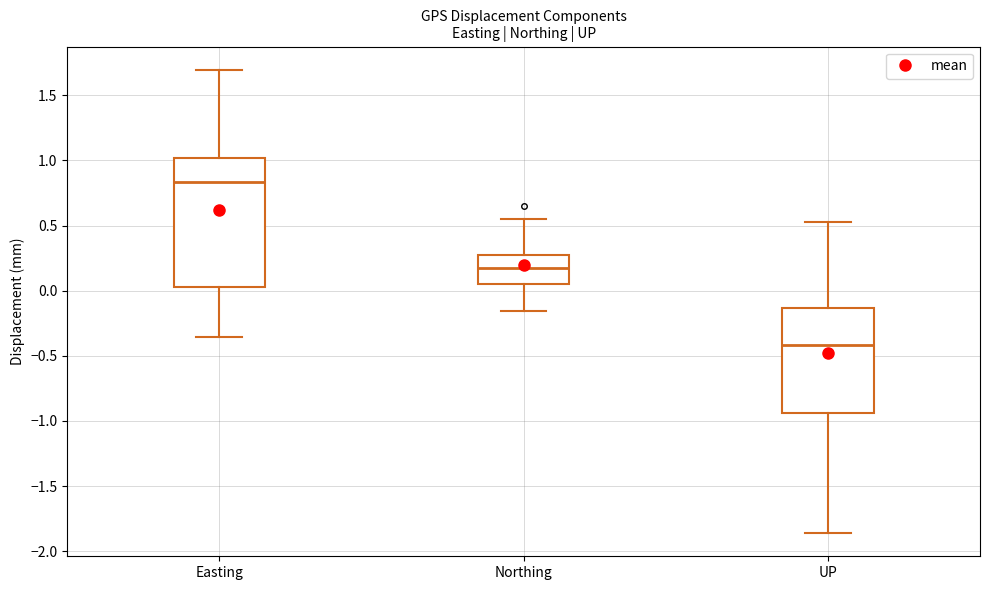

Which box is the tallest, from its lower edge to its upper edge?

Easting